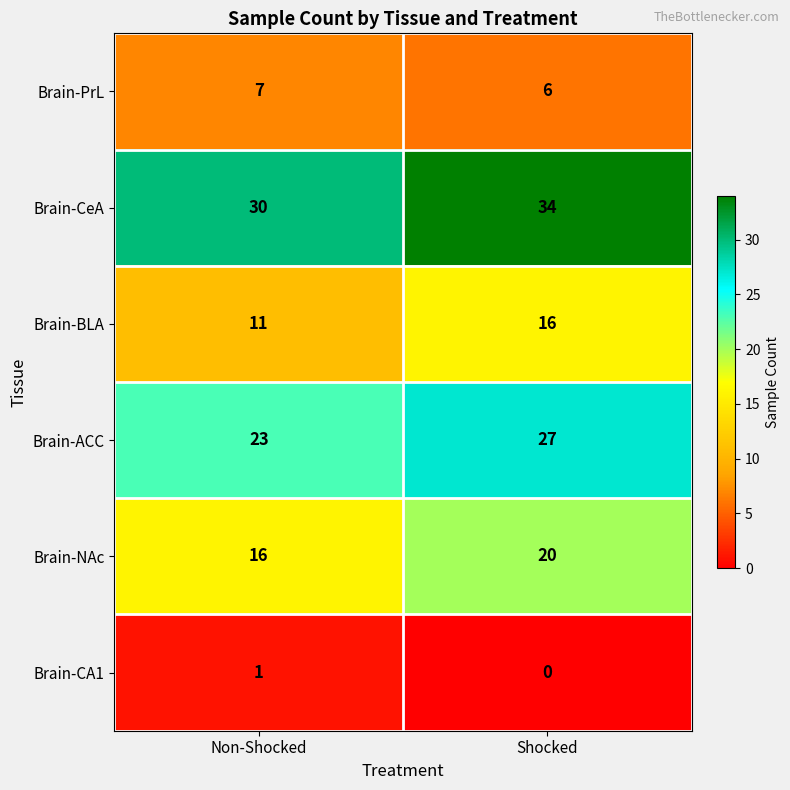

How many data points does each series have?

2